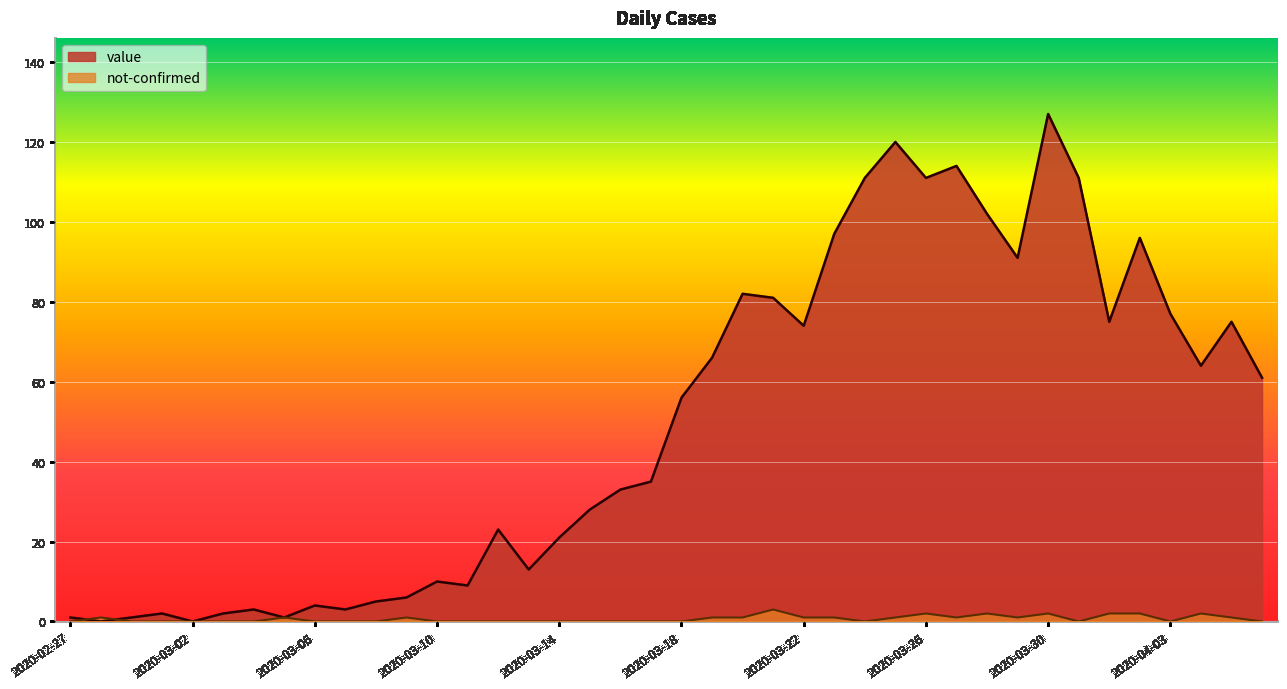

What is the spread (max minus min) of values at 2020-03-29?

90